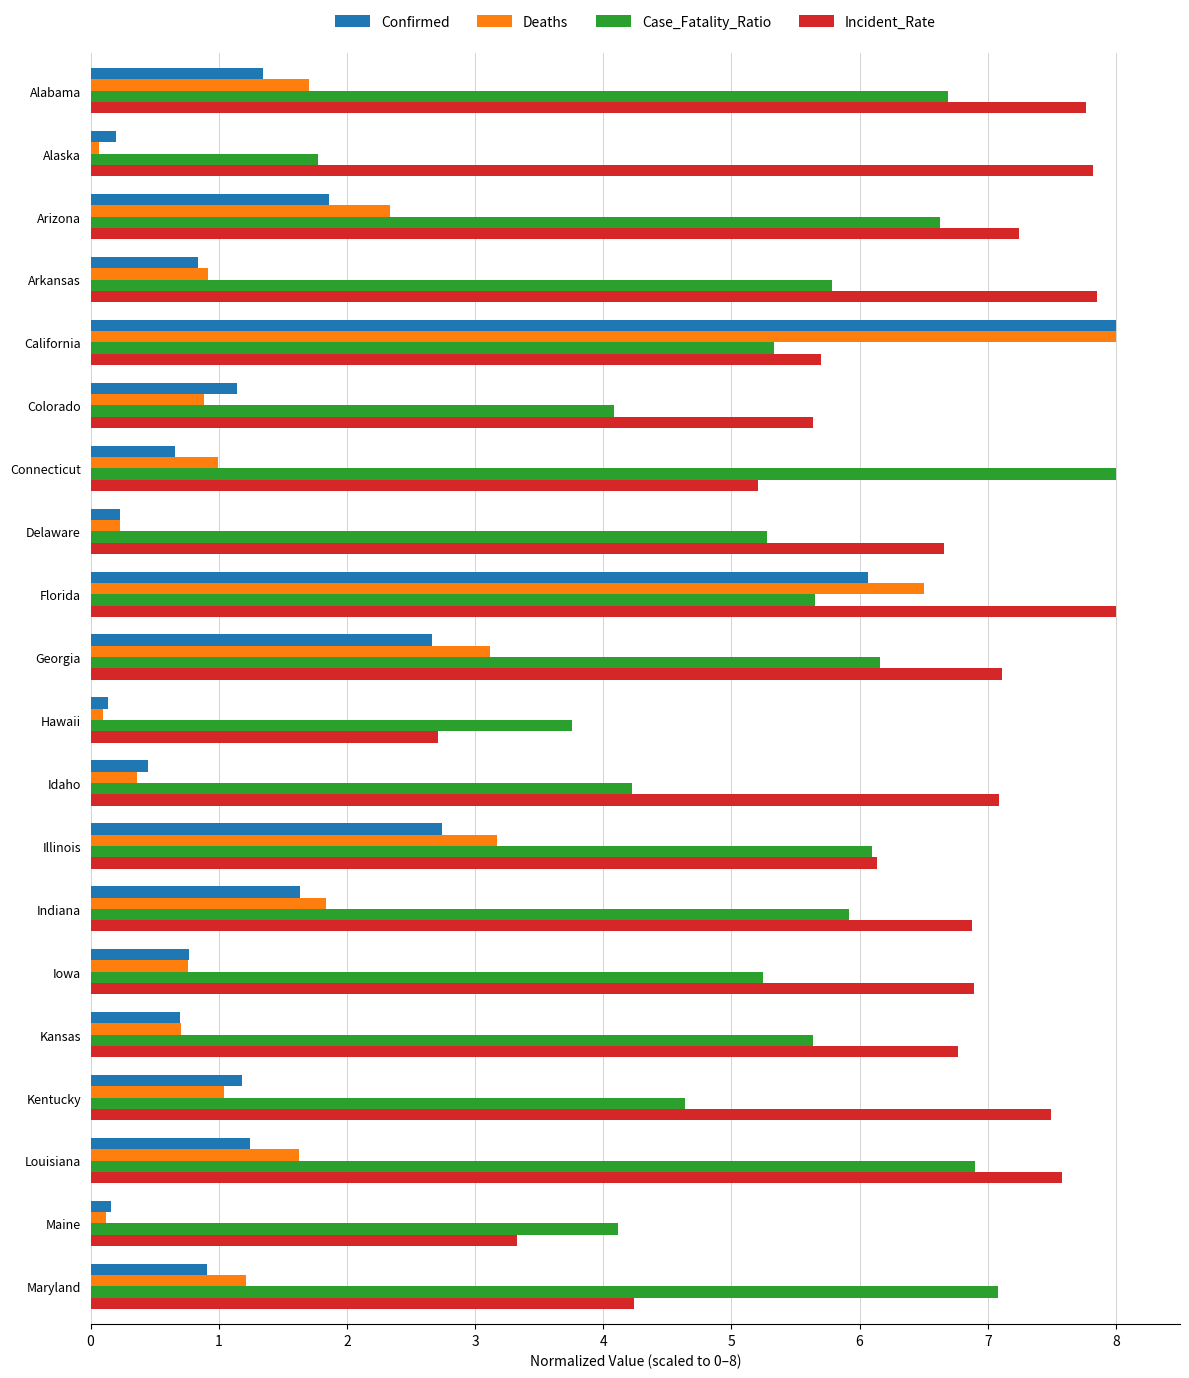

What value does the Case_Fatality_Ratio series have at Illinois?

6.1